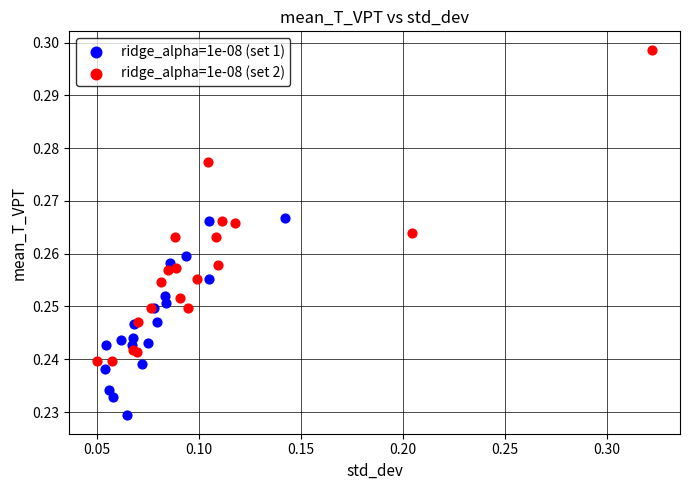

Which series has the largest Y range (max minus min)?

ridge_alpha=1e-08 (set 2)